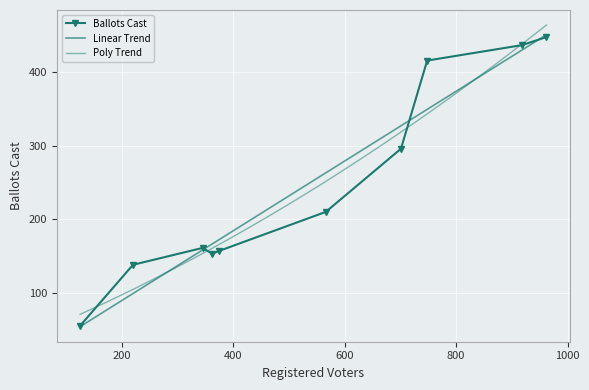

At which category does the chart reach its peak across all series?

962